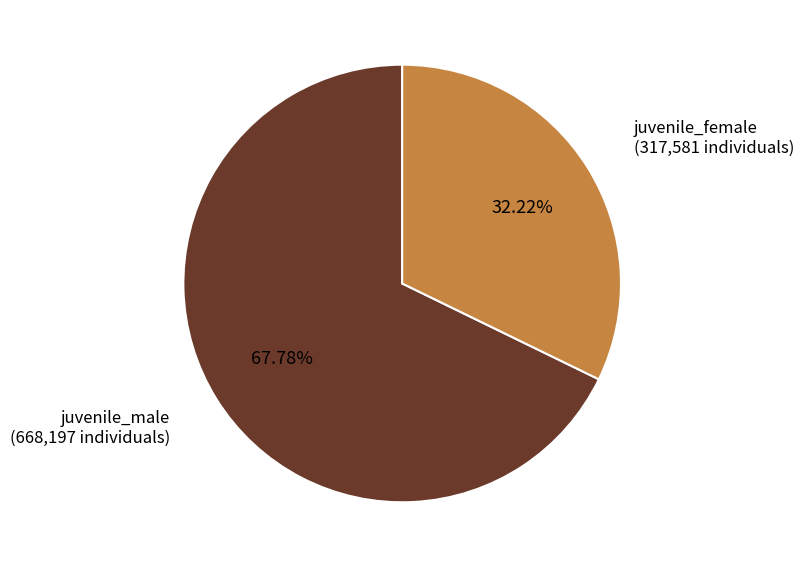

What is the majority slice?

juvenile_male